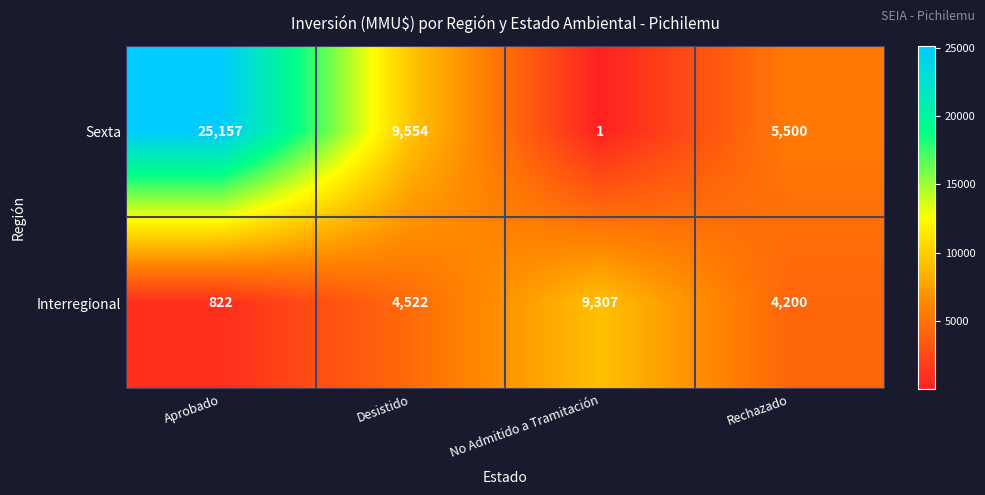

What is the highest value of the Sexta series?

25157